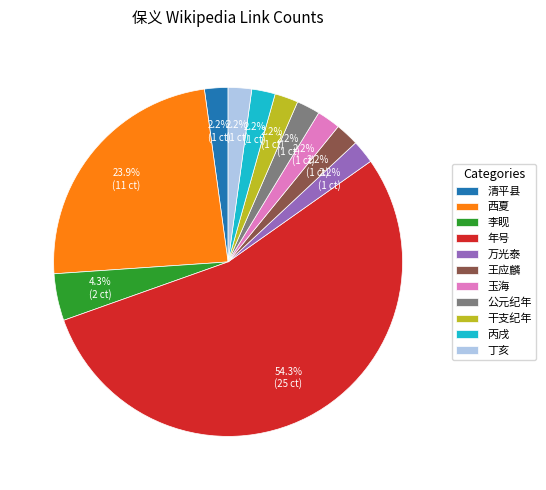

Which category has the biggest portion of the pie?

年号